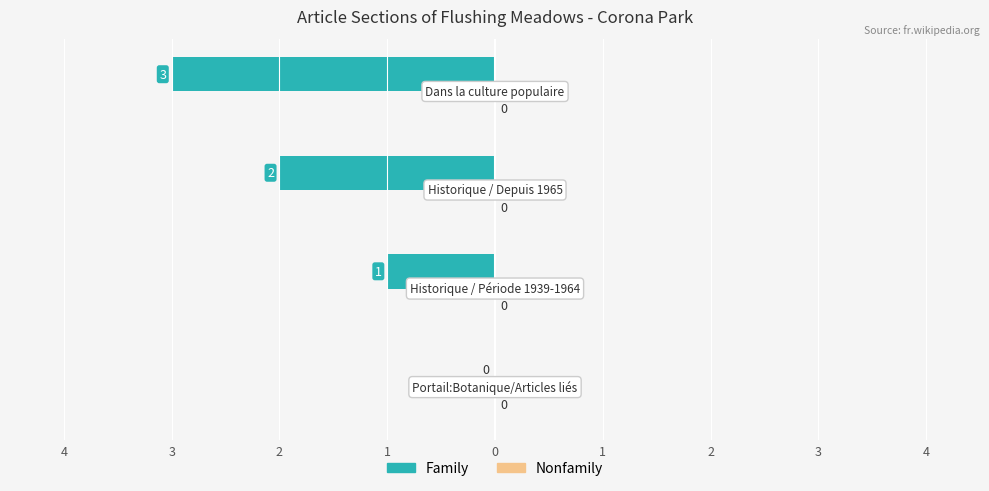

What is the smallest value displayed?

-3.0